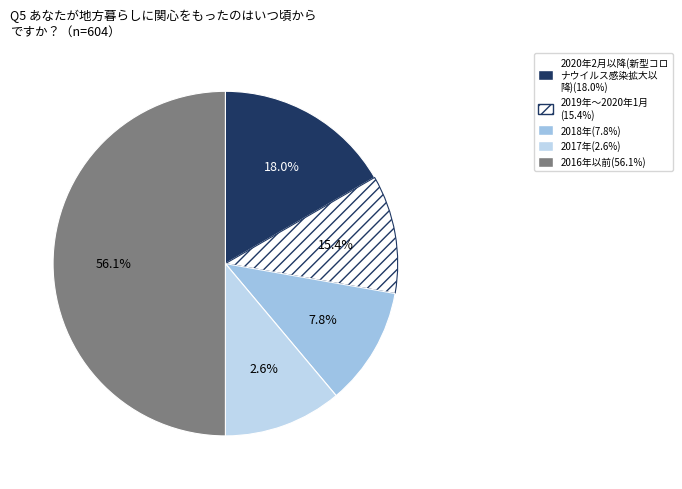

Is it true that 5 is 0% of the pie?

True